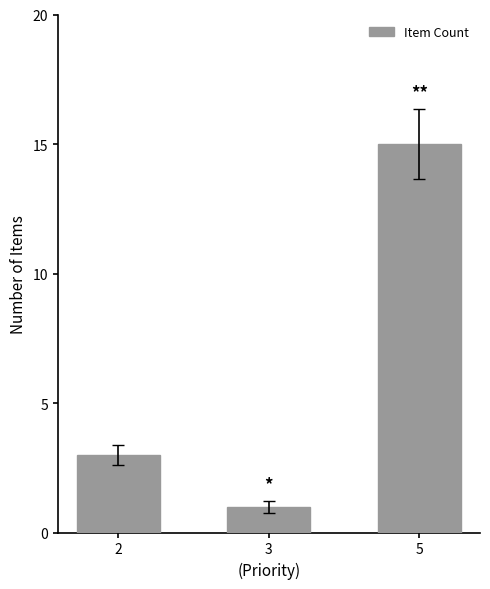

What is the minimum value shown in the chart?

1